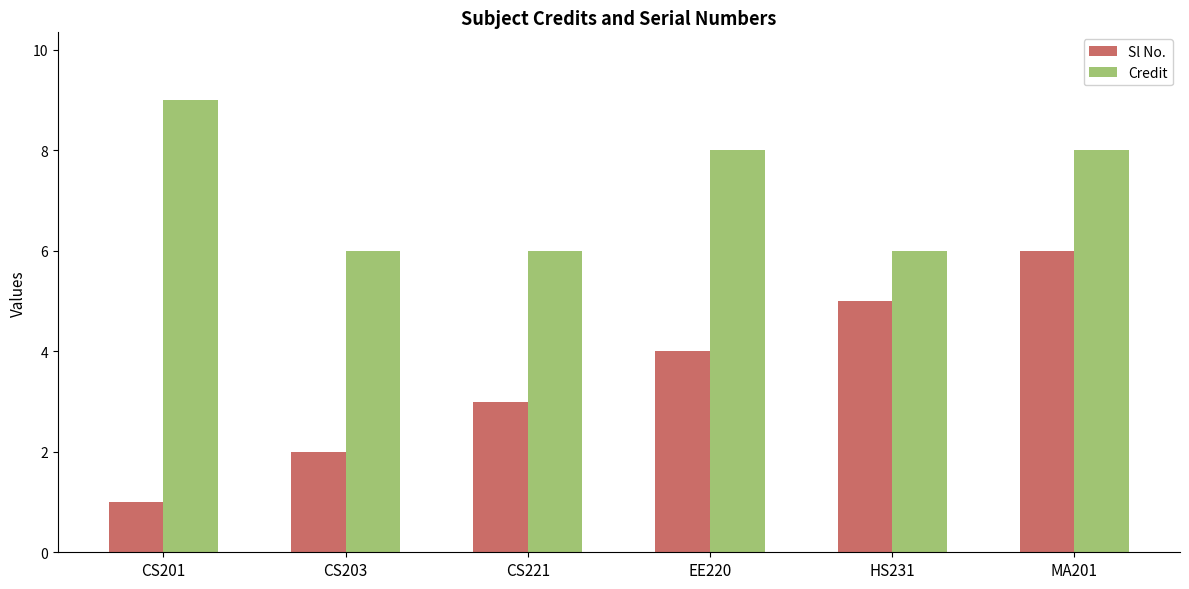

What are all the series names shown in the legend?

Sl No., Credit